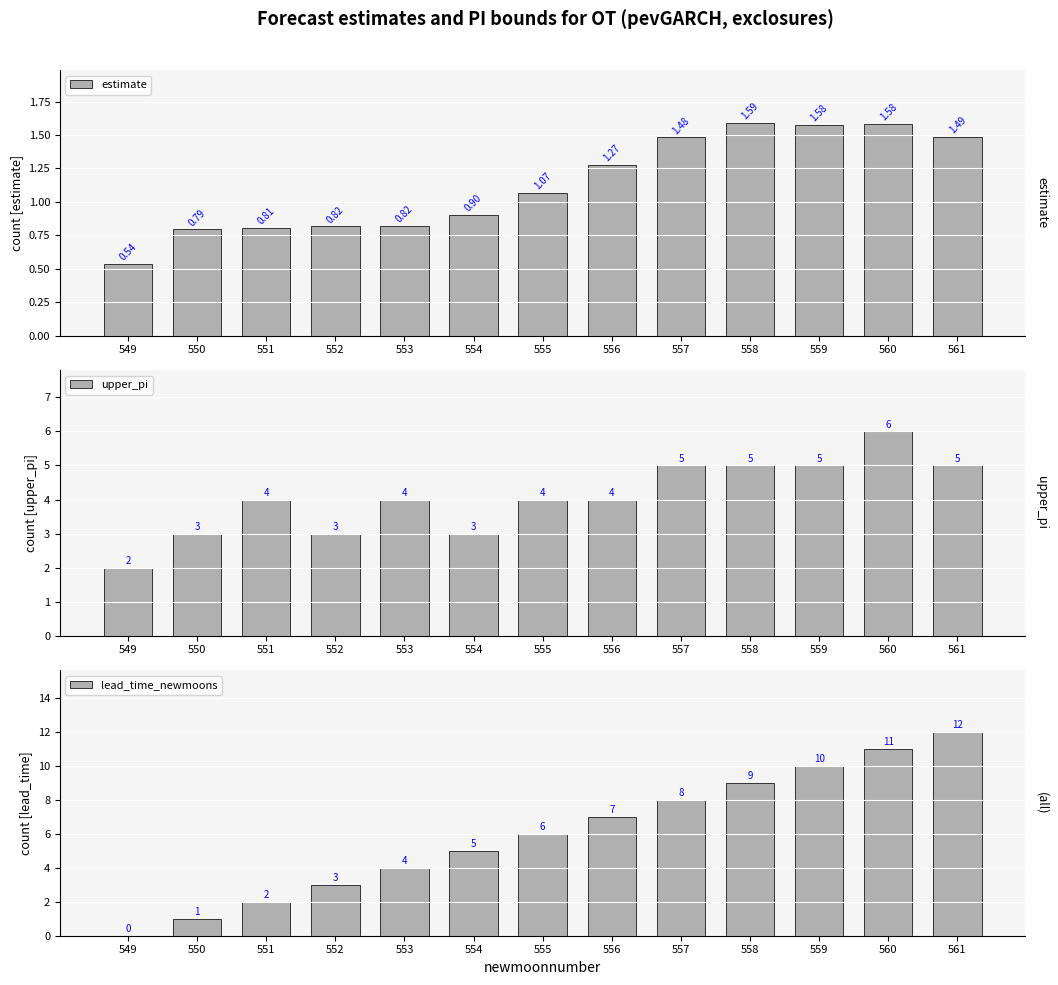

Which label corresponds to the smallest value in the chart?

549